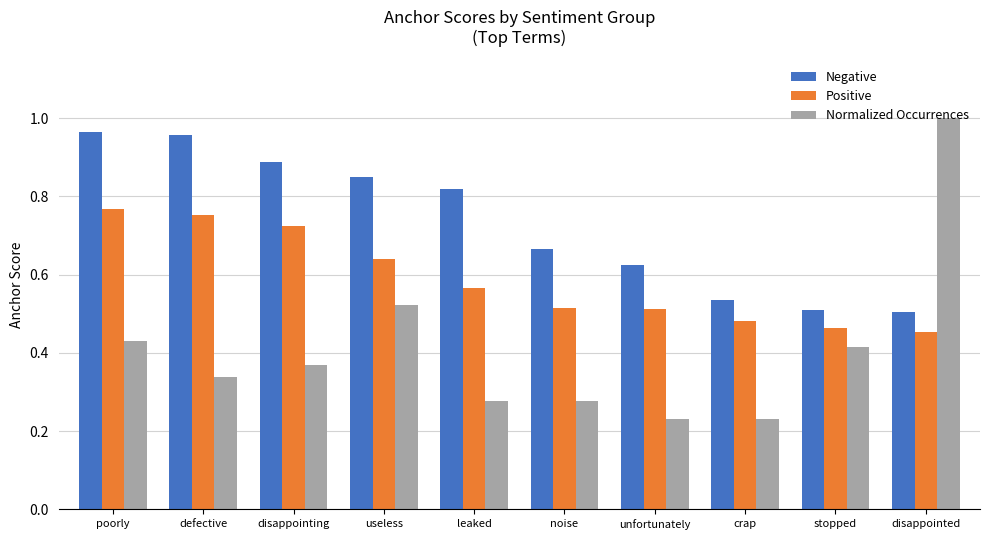

List the series in order of their overall mean, highest first.

Negative, Positive, Normalized Occurrences